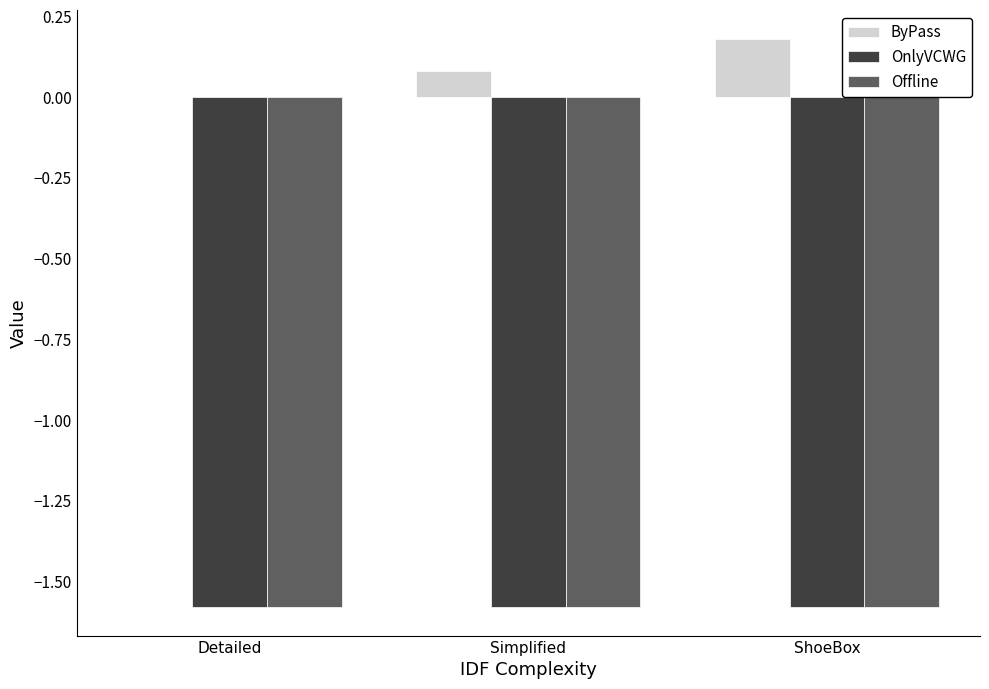

What is the total value across all series at ShoeBox?

-3.0